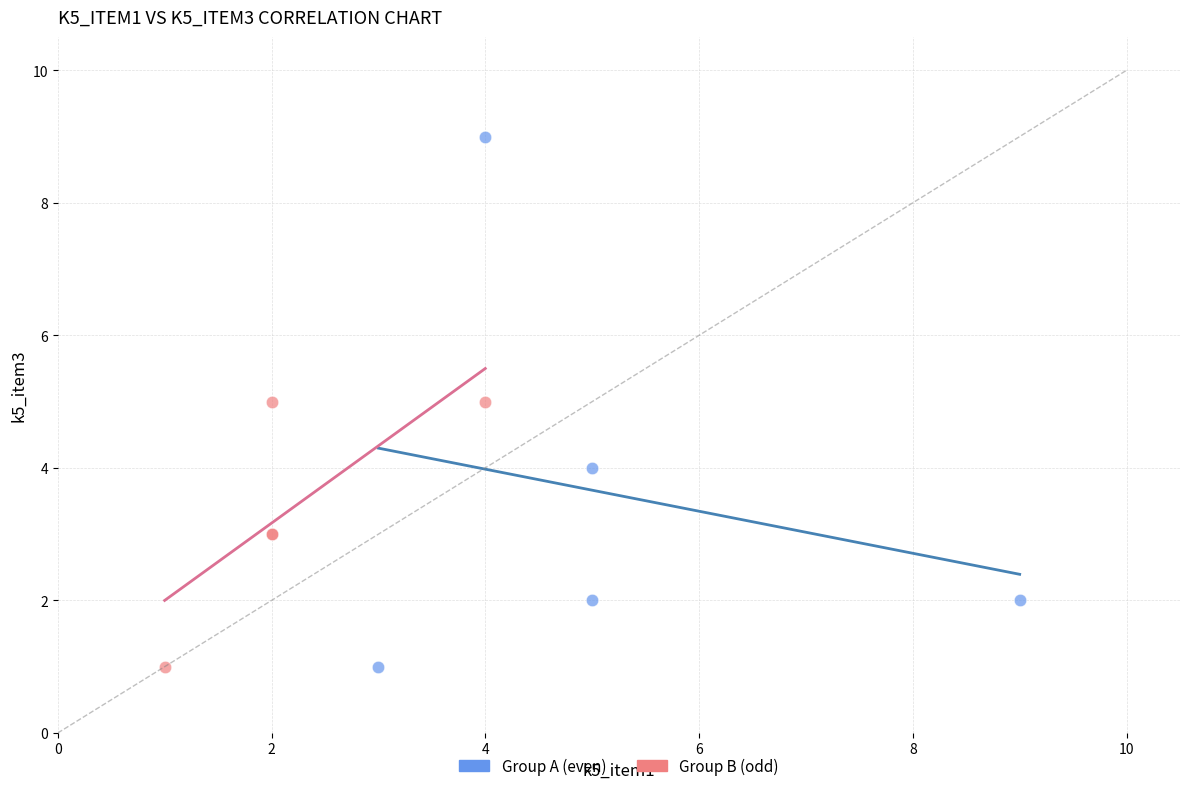

Which series reaches the maximum Y coordinate?

Group A (even)